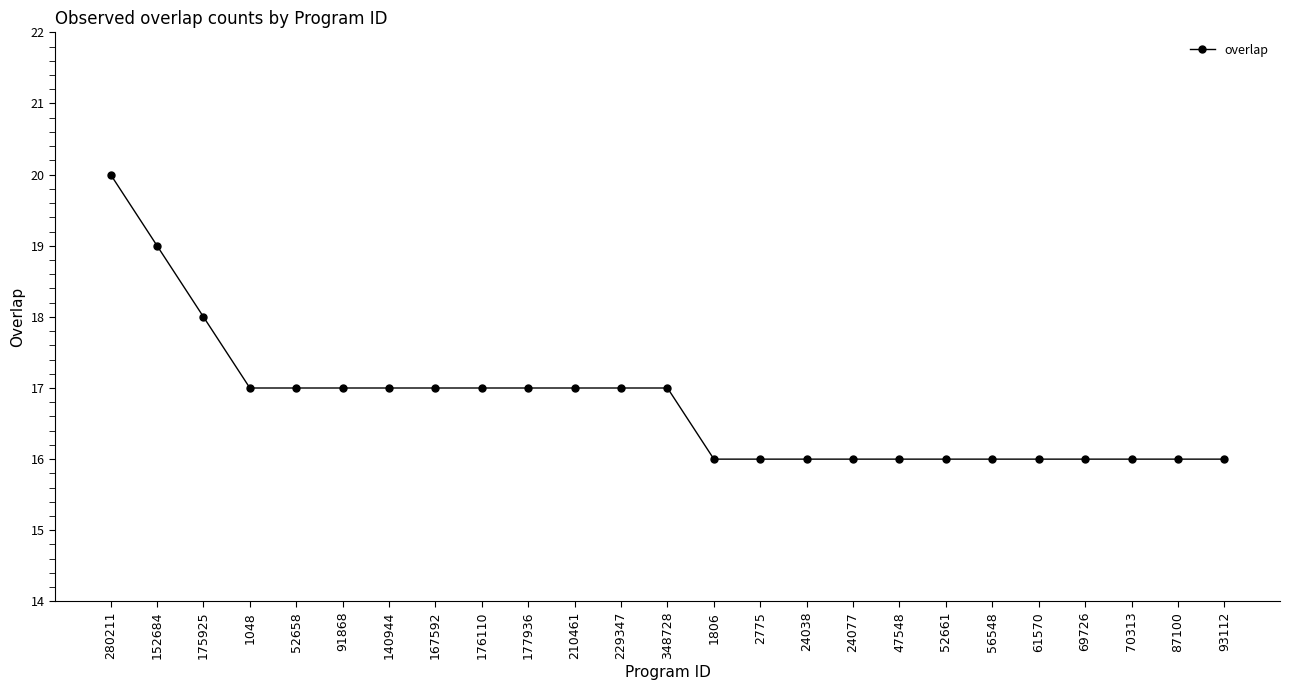

How many values are between 16 and 17?

22